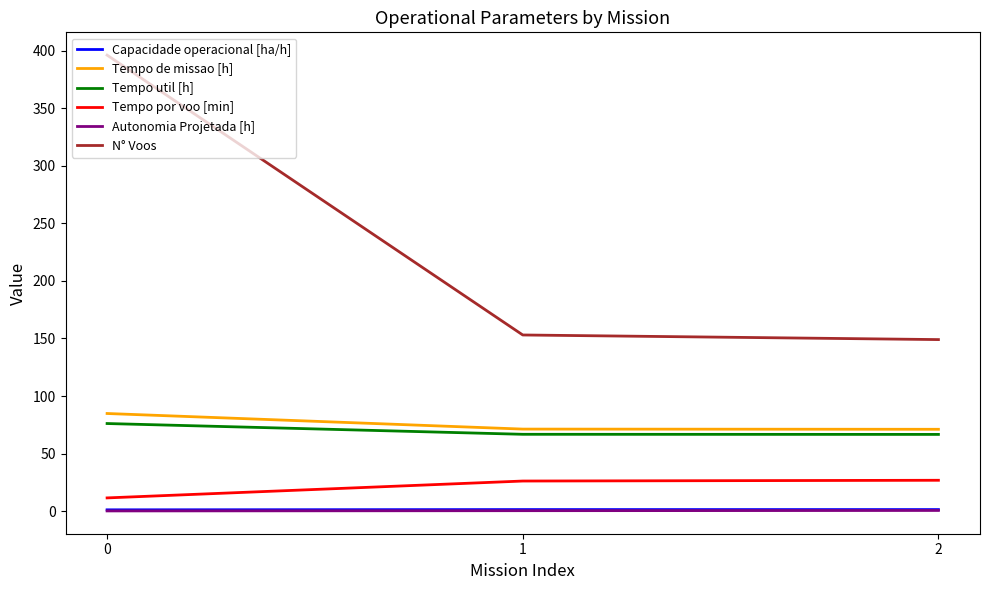

Is the value of Tempo de missao [h] at 2 greater than the value of Capacidade operacional [ha/h] at 1?

Yes